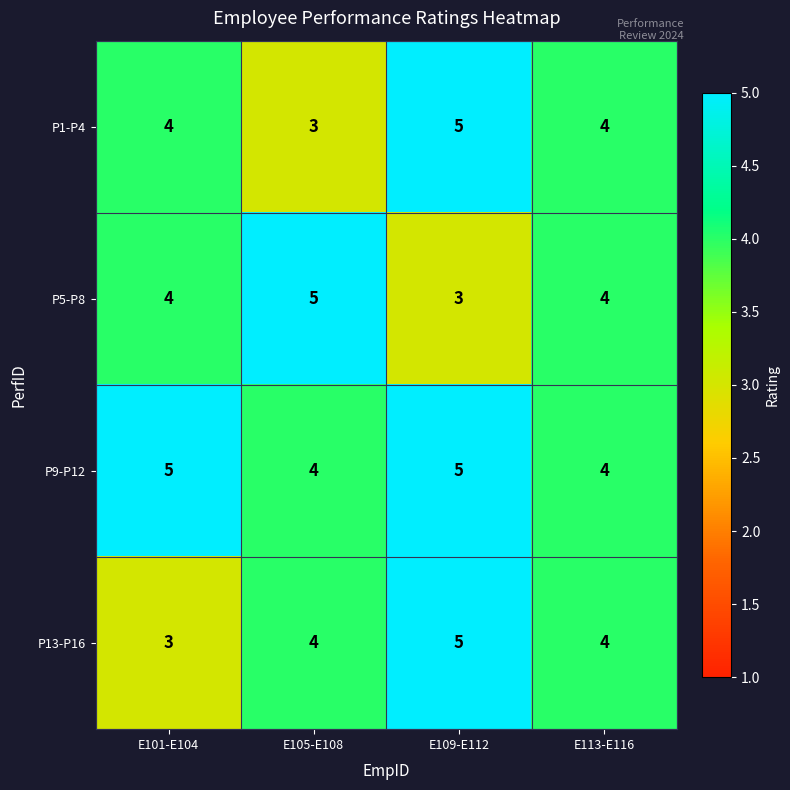

Which series has the largest total across all categories?

P9-P12